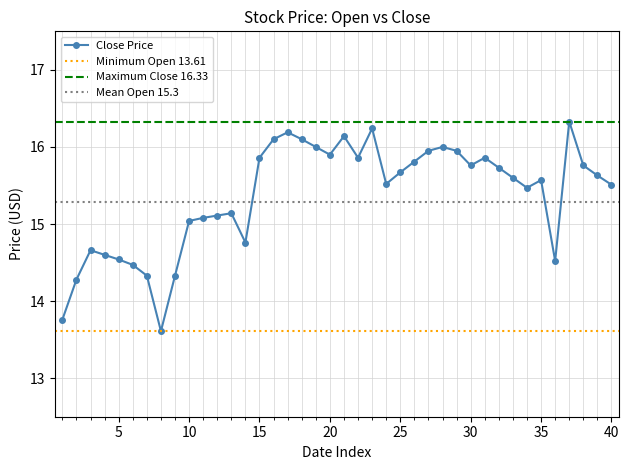

Count the number of values greater than 15.

29